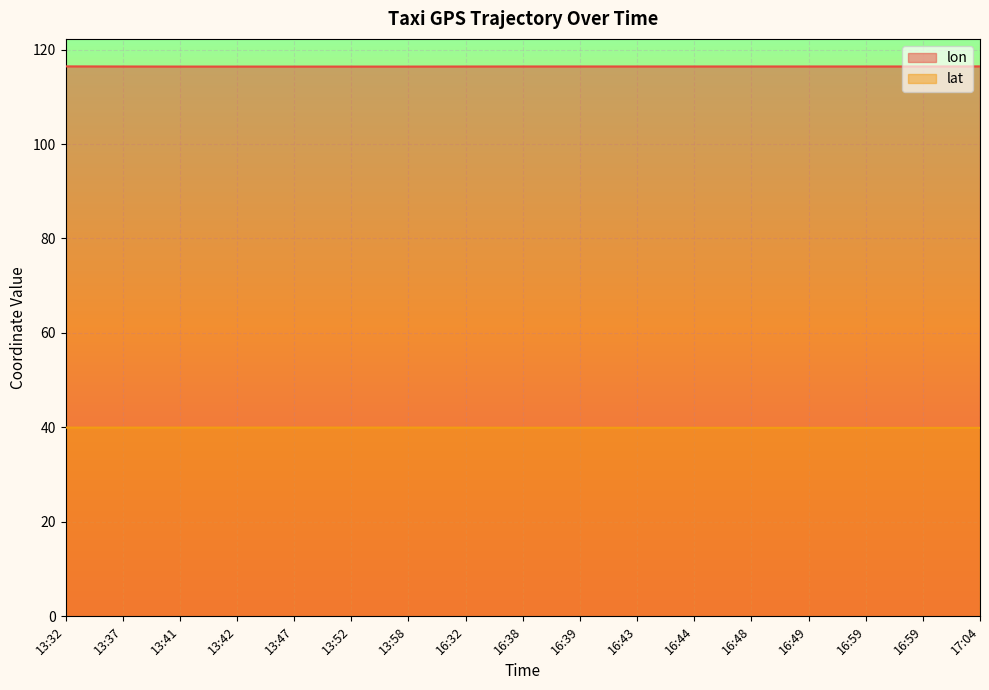

True or false: lat and lon intersect in this chart.

False